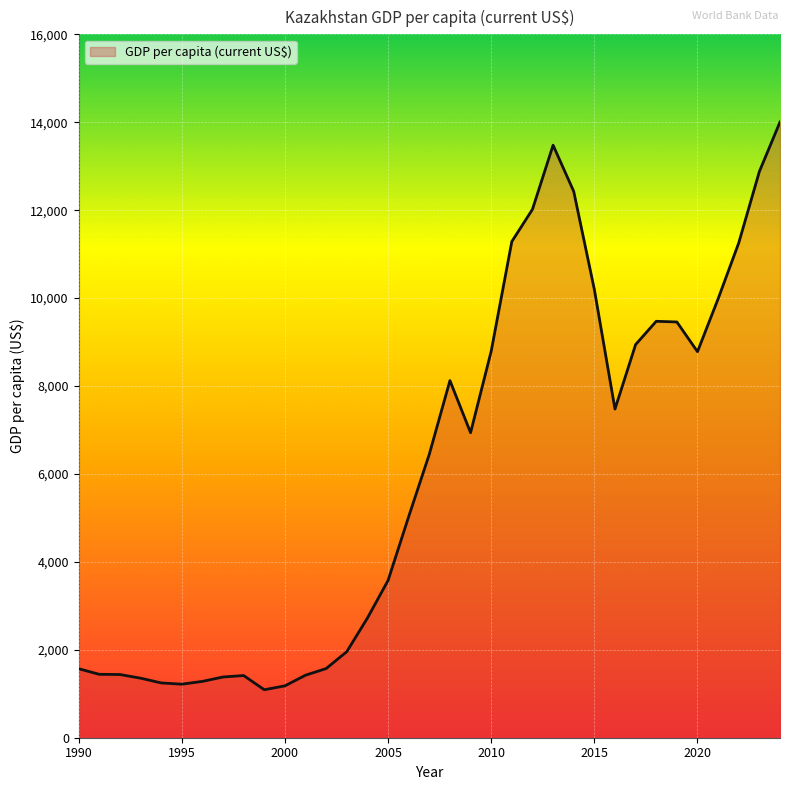

What is the maximum value shown in the chart?

14005.3